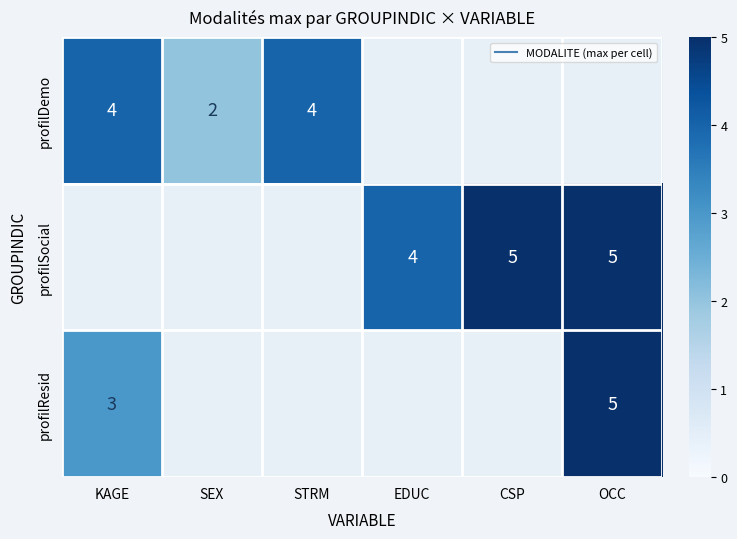

Which label corresponds to the smallest value in the chart?

SEX